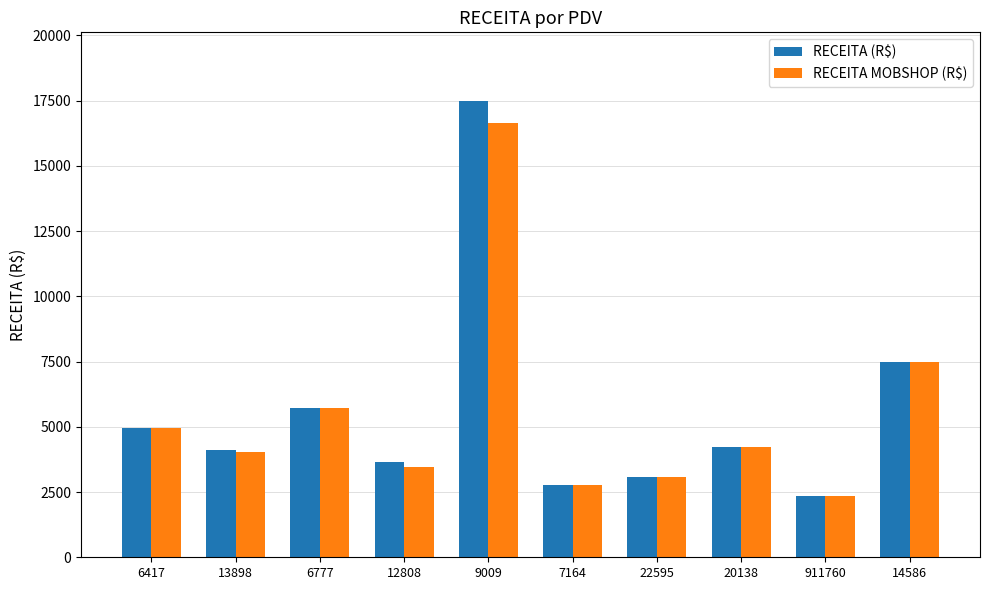

What is the total value across all series at 911760?

4687.9